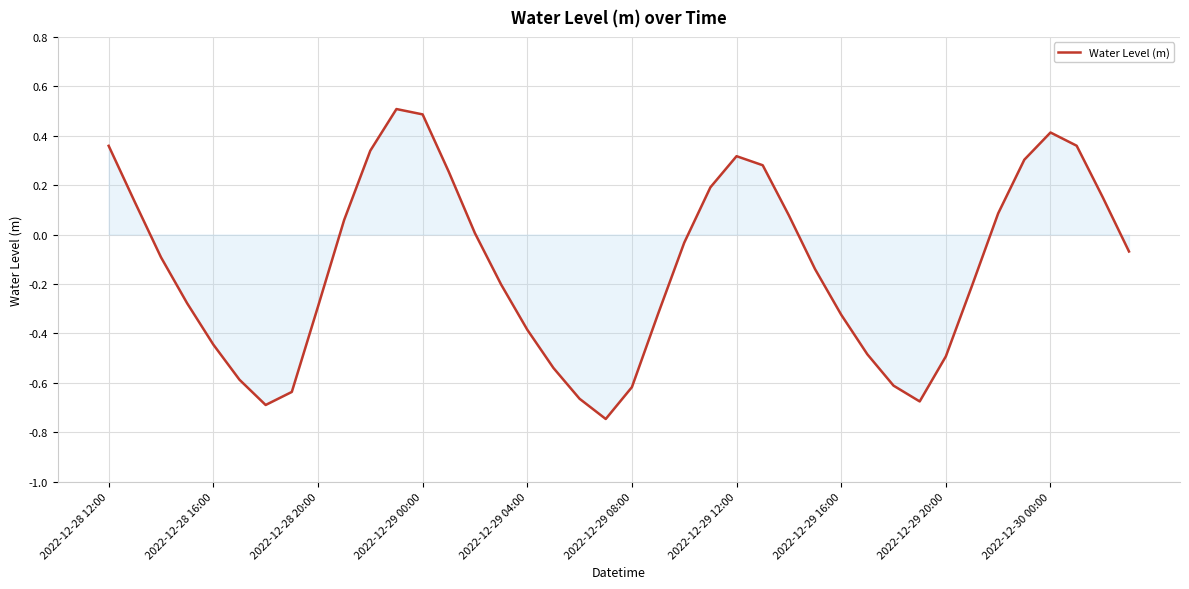

What is the difference between the maximum and minimum values?

1.3